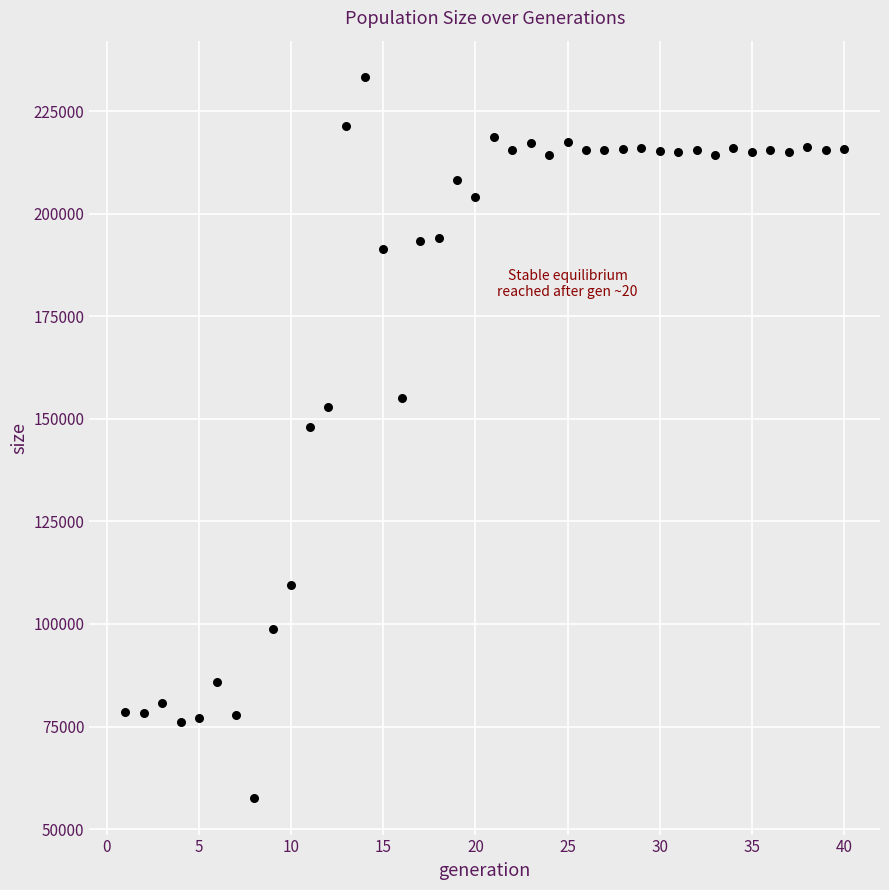

What is the range of X values (max minus min)?

39